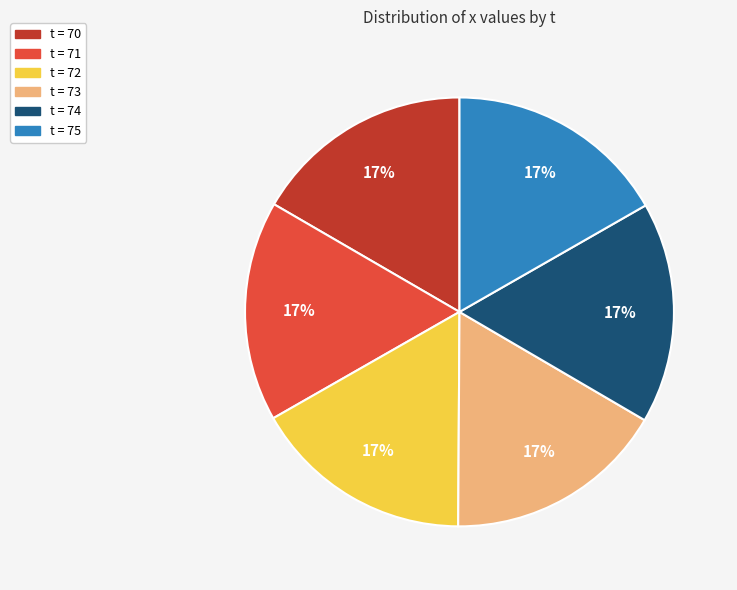

Does any single category account for the majority?

No